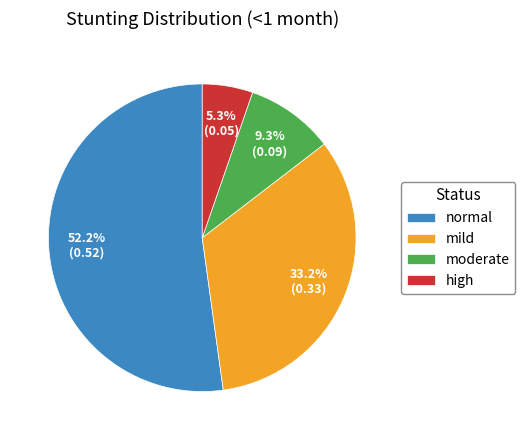

Which category has the smallest portion of the pie?

high